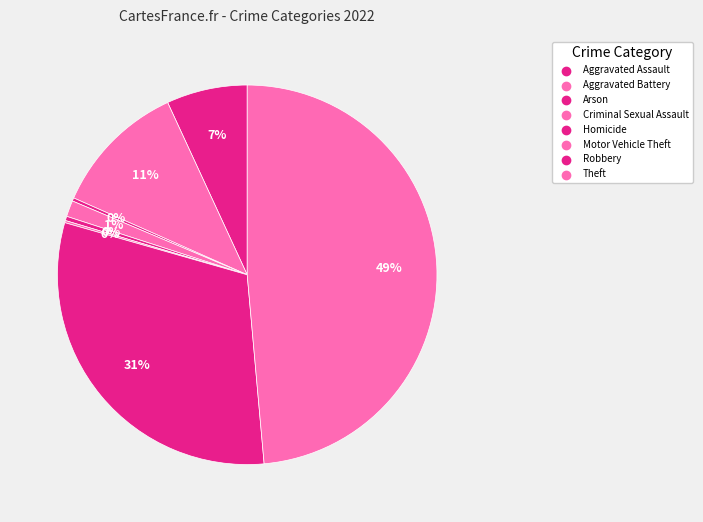

How many slices are in this pie chart?

8